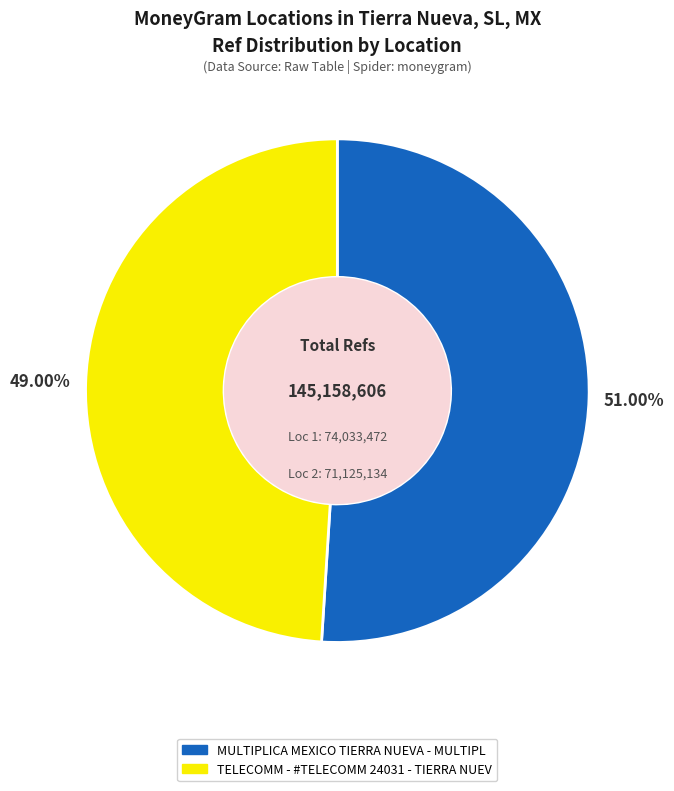

Between TELECOMM - #TELECOMM 24031 - TIERRA NUEV and MULTIPLICA MEXICO TIERRA NUEVA - MULTIPL, which is larger?

MULTIPLICA MEXICO TIERRA NUEVA - MULTIPL